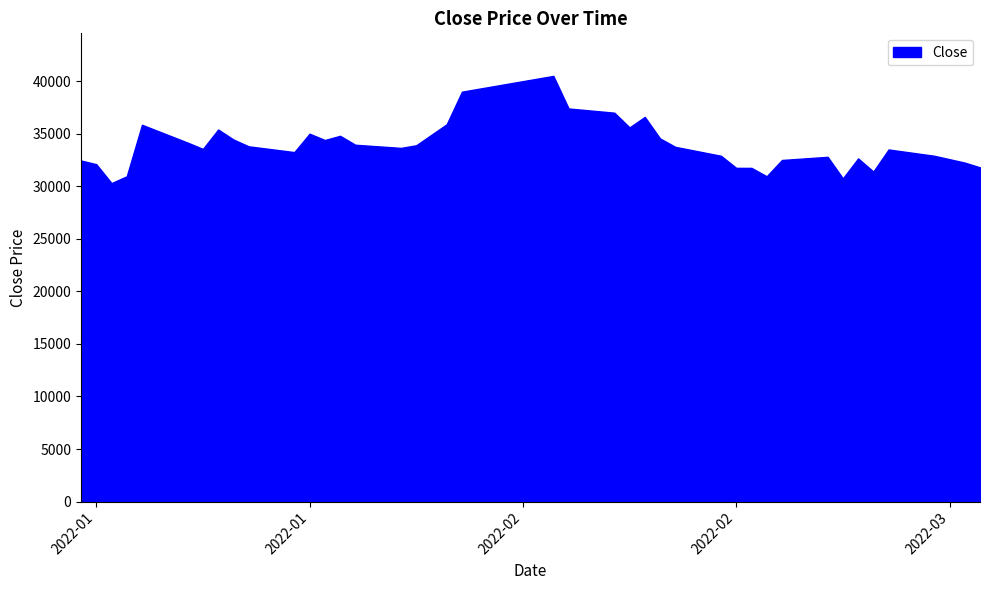

What is the minimum value shown in the chart?

30300